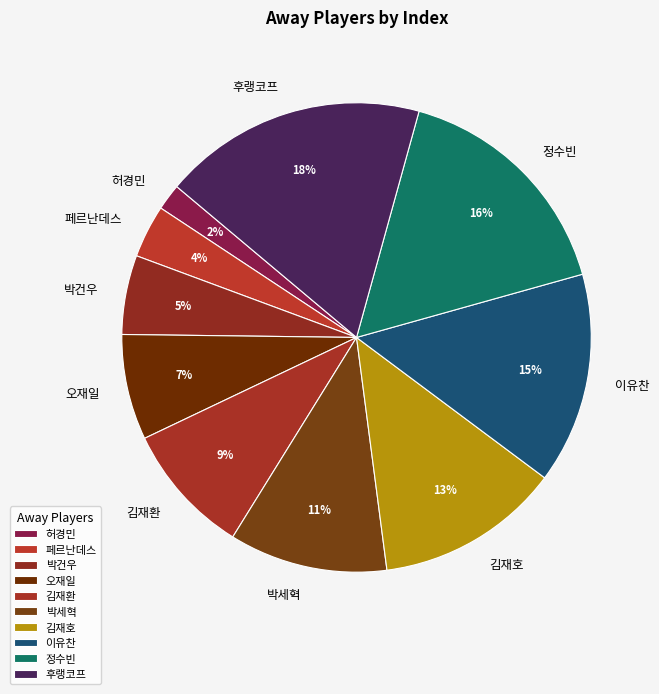

Combined, do 정수빈 and 후랭코프 account for over 50%?

No